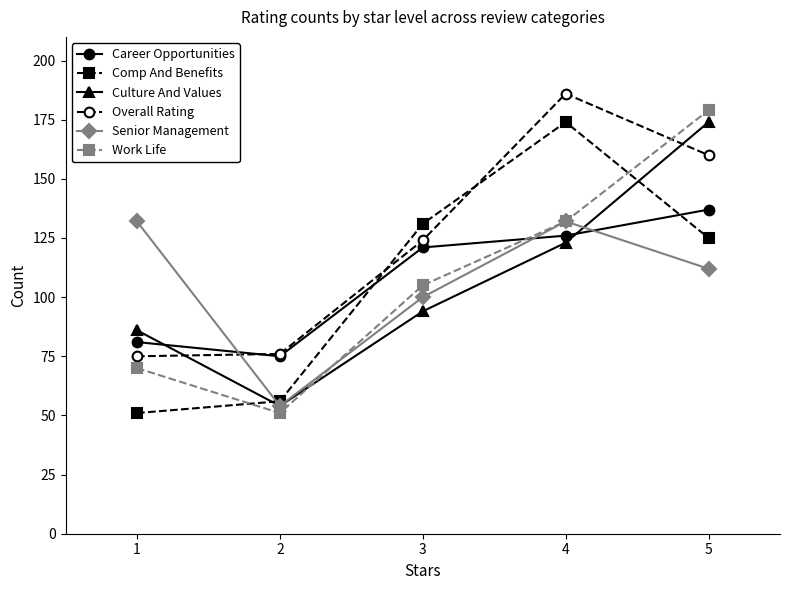

What is the sum of all Senior Management values?

530